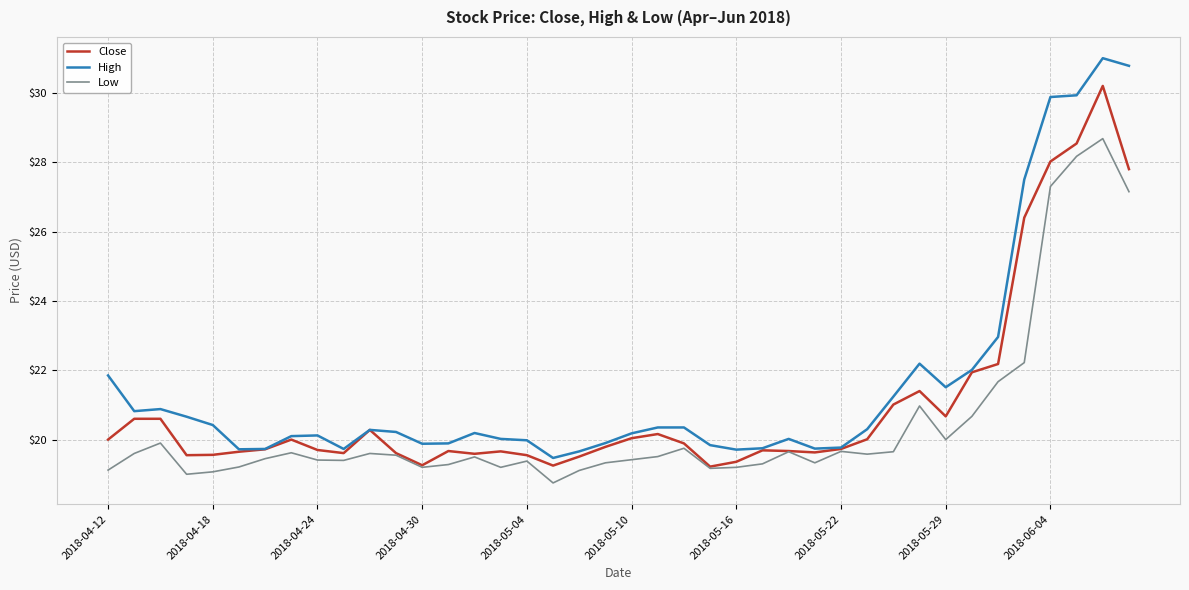

Which series has the widest spread of values?

High